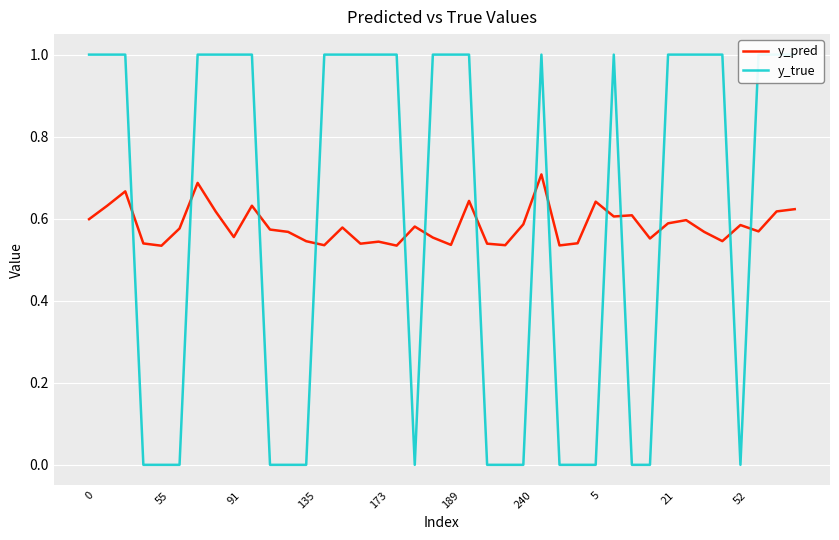

What is the difference between the maximum and minimum values in the y_pred series?

0.2